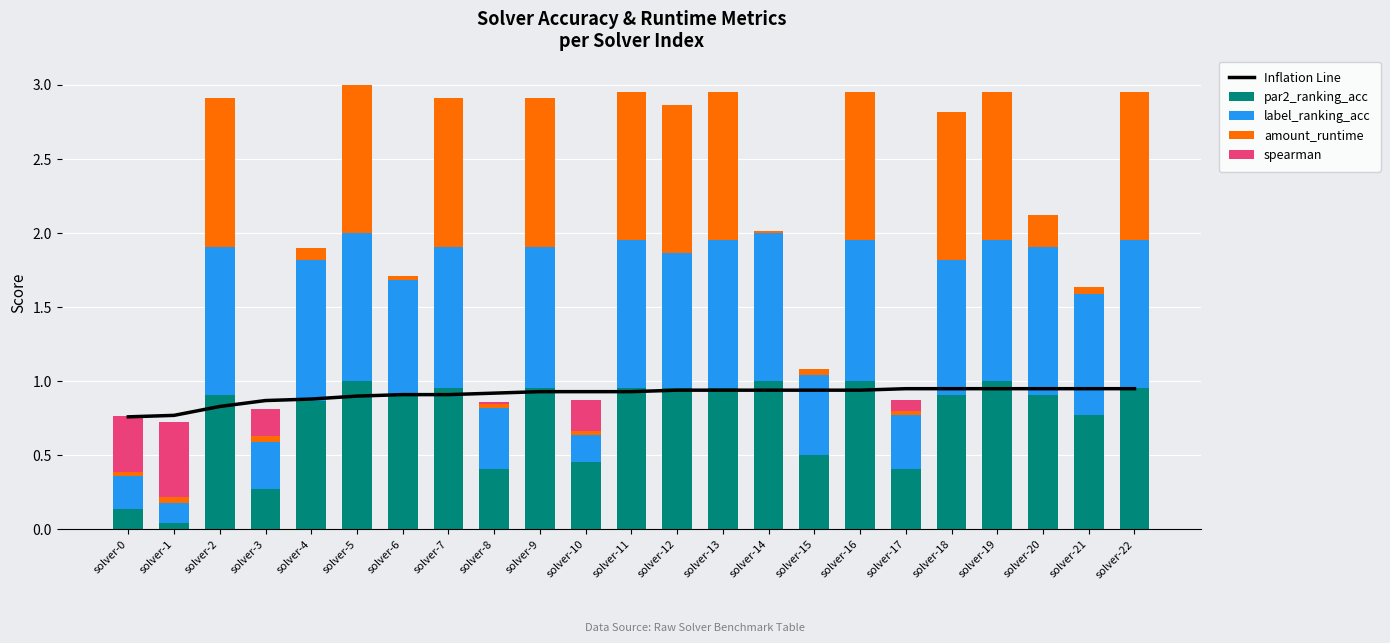

Reading left to right, list all the values displayed in this chart.

Inflation Line: 0.8	0.8	0.8	0.9	0.9	0.9	0.9	0.9	0.9	0.9	0.9	0.9	0.9	0.9	0.9	0.9	0.9	0.9	0.9	0.9	0.9	0.9	0.9
par2_ranking_acc: 0.1	0.0	0.9	0.3	0.9	1.0	0.9	1.0	0.4	1.0	0.5	1.0	1.0	1.0	1.0	0.5	1.0	0.4	0.9	1.0	0.9	0.8	1.0
label_ranking_acc: 0.2	0.1	1.0	0.3	1.0	1.0	0.8	1.0	0.4	1.0	0.2	1.0	0.9	1.0	1.0	0.5	1.0	0.4	0.9	1.0	1.0	0.8	1.0
amount_runtime: 0.0	0.0	1.0	0.0	0.1	1.0	0.0	1.0	0.0	1.0	0.0	1.0	1.0	1.0	0.0	0.0	1.0	0.0	1.0	1.0	0.2	0.0	1.0
spearman: 0.4	0.5	0.0	0.2	0.0	0.0	0.0	0.0	0.0	0.0	0.2	0.0	0.0	0.0	0.0	0.0	0.0	0.1	0.0	0.0	0.0	0.0	0.0